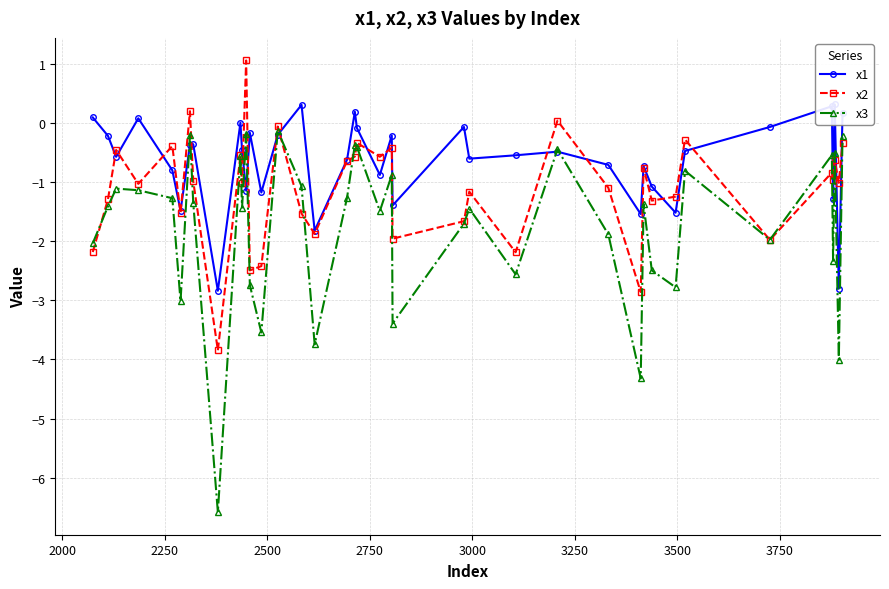

True or false: x3 has more than 2 interior local peaks.

True